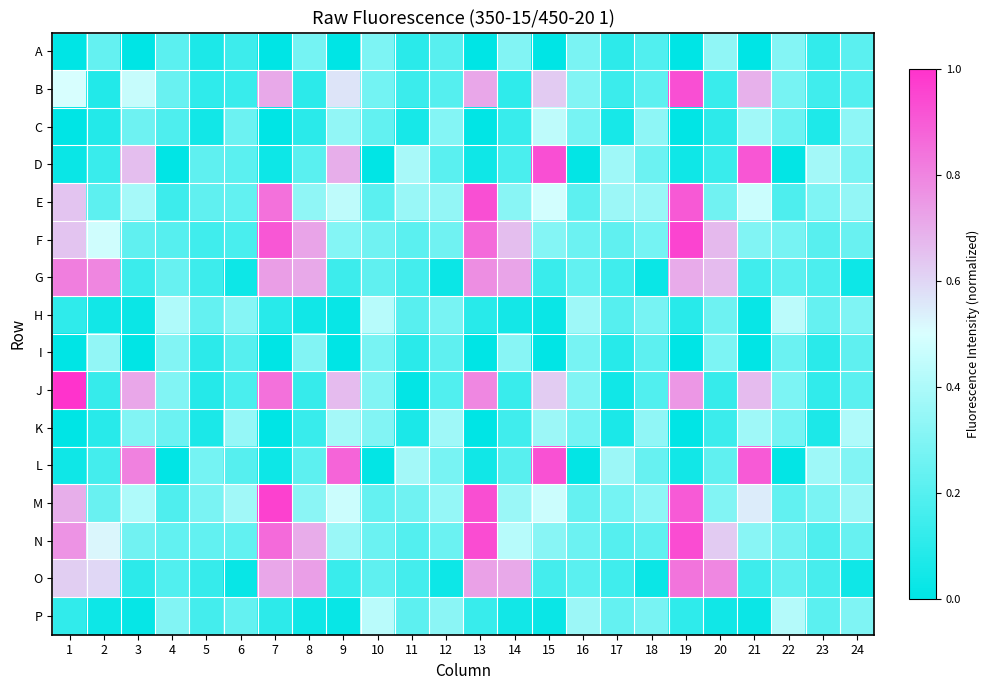

Reading left to right, extract all data points from this chart.

A: 1=0.0	2=0.2	3=0.0	4=0.2	5=0.1	6=0.1	7=0.0	8=0.3	9=0.0	10=0.3	11=0.1	12=0.2	13=0.0	14=0.3	15=0.0	16=0.3	17=0.1	18=0.2	19=0.0	20=0.3	21=0.0	22=0.3	23=0.1	24=0.2
B: 1=0.5	2=0.1	3=0.5	4=0.2	5=0.1	6=0.1	7=0.7	8=0.1	9=0.6	10=0.3	11=0.1	12=0.2	13=0.7	14=0.1	15=0.6	16=0.3	17=0.1	18=0.2	19=0.9	20=0.1	21=0.7	22=0.3	23=0.2	24=0.2
C: 1=0.0	2=0.1	3=0.3	4=0.2	5=0.0	6=0.3	7=0.0	8=0.1	9=0.3	10=0.2	11=0.1	12=0.3	13=0.0	14=0.1	15=0.4	16=0.3	17=0.1	18=0.3	19=0.0	20=0.1	21=0.4	22=0.3	23=0.1	24=0.3
D: 1=0.0	2=0.1	3=0.7	4=0.0	5=0.2	6=0.2	7=0.0	8=0.2	9=0.7	10=0.0	11=0.4	12=0.2	13=0.0	14=0.2	15=0.9	16=0.0	17=0.4	18=0.3	19=0.0	20=0.1	21=0.9	22=0.0	23=0.4	24=0.3
E: 1=0.6	2=0.2	3=0.4	4=0.1	5=0.2	6=0.2	7=0.8	8=0.3	9=0.4	10=0.2	11=0.4	12=0.3	13=0.9	14=0.3	15=0.5	16=0.2	17=0.4	18=0.4	19=0.9	20=0.3	21=0.5	22=0.2	23=0.3	24=0.3
F: 1=0.6	2=0.5	3=0.2	4=0.2	5=0.2	6=0.2	7=0.9	8=0.7	9=0.3	10=0.3	11=0.2	12=0.3	13=0.9	14=0.7	15=0.3	16=0.3	17=0.2	18=0.3	19=1.0	20=0.7	21=0.3	22=0.3	23=0.2	24=0.2
G: 1=0.8	2=0.8	3=0.1	4=0.2	5=0.1	6=0.0	7=0.7	8=0.7	9=0.1	10=0.2	11=0.2	12=0.0	13=0.8	14=0.7	15=0.1	16=0.2	17=0.1	18=0.0	19=0.7	20=0.7	21=0.2	22=0.2	23=0.2	24=0.0
H: 1=0.1	2=0.0	3=0.0	4=0.4	5=0.2	6=0.3	7=0.1	8=0.0	9=0.0	10=0.4	11=0.2	12=0.3	13=0.1	14=0.0	15=0.0	16=0.4	17=0.2	18=0.3	19=0.1	20=0.3	21=0.0	22=0.4	23=0.2	24=0.3
I: 1=0.0	2=0.3	3=0.0	4=0.3	5=0.1	6=0.2	7=0.0	8=0.3	9=0.0	10=0.3	11=0.1	12=0.2	13=0.0	14=0.3	15=0.0	16=0.3	17=0.1	18=0.2	19=0.0	20=0.3	21=0.0	22=0.2	23=0.1	24=0.2
J: 1=1.0	2=0.1	3=0.7	4=0.3	5=0.1	6=0.2	7=0.8	8=0.1	9=0.7	10=0.3	11=0.0	12=0.2	13=0.8	14=0.1	15=0.6	16=0.3	17=0.0	18=0.2	19=0.8	20=0.1	21=0.7	22=0.3	23=0.1	24=0.2
K: 1=0.0	2=0.1	3=0.3	4=0.3	5=0.1	6=0.3	7=0.0	8=0.1	9=0.4	10=0.3	11=0.1	12=0.4	13=0.0	14=0.1	15=0.4	16=0.3	17=0.1	18=0.3	19=0.0	20=0.1	21=0.4	22=0.3	23=0.1	24=0.4
L: 1=0.0	2=0.2	3=0.8	4=0.0	5=0.3	6=0.2	7=0.0	8=0.2	9=0.9	10=0.0	11=0.4	12=0.3	13=0.0	14=0.2	15=0.9	16=0.0	17=0.4	18=0.2	19=0.0	20=0.2	21=0.9	22=0.0	23=0.4	24=0.3
M: 1=0.7	2=0.2	3=0.4	4=0.2	5=0.3	6=0.4	7=1.0	8=0.3	9=0.5	10=0.2	11=0.3	12=0.3	13=0.9	14=0.4	15=0.5	16=0.2	17=0.3	18=0.3	19=0.9	20=0.3	21=0.5	22=0.2	23=0.3	24=0.4
N: 1=0.8	2=0.5	3=0.3	4=0.2	5=0.2	6=0.2	7=0.9	8=0.7	9=0.4	10=0.2	11=0.2	12=0.2	13=0.9	14=0.4	15=0.3	16=0.3	17=0.2	18=0.2	19=0.9	20=0.6	21=0.3	22=0.3	23=0.2	24=0.2
O: 1=0.6	2=0.6	3=0.1	4=0.2	5=0.1	6=0.0	7=0.7	8=0.7	9=0.1	10=0.2	11=0.2	12=0.0	13=0.7	14=0.7	15=0.2	16=0.2	17=0.1	18=0.0	19=0.8	20=0.8	21=0.1	22=0.2	23=0.2	24=0.0
P: 1=0.1	2=0.0	3=0.0	4=0.3	5=0.2	6=0.2	7=0.1	8=0.0	9=0.0	10=0.4	11=0.2	12=0.3	13=0.1	14=0.0	15=0.0	16=0.4	17=0.2	18=0.3	19=0.1	20=0.0	21=0.0	22=0.4	23=0.2	24=0.3